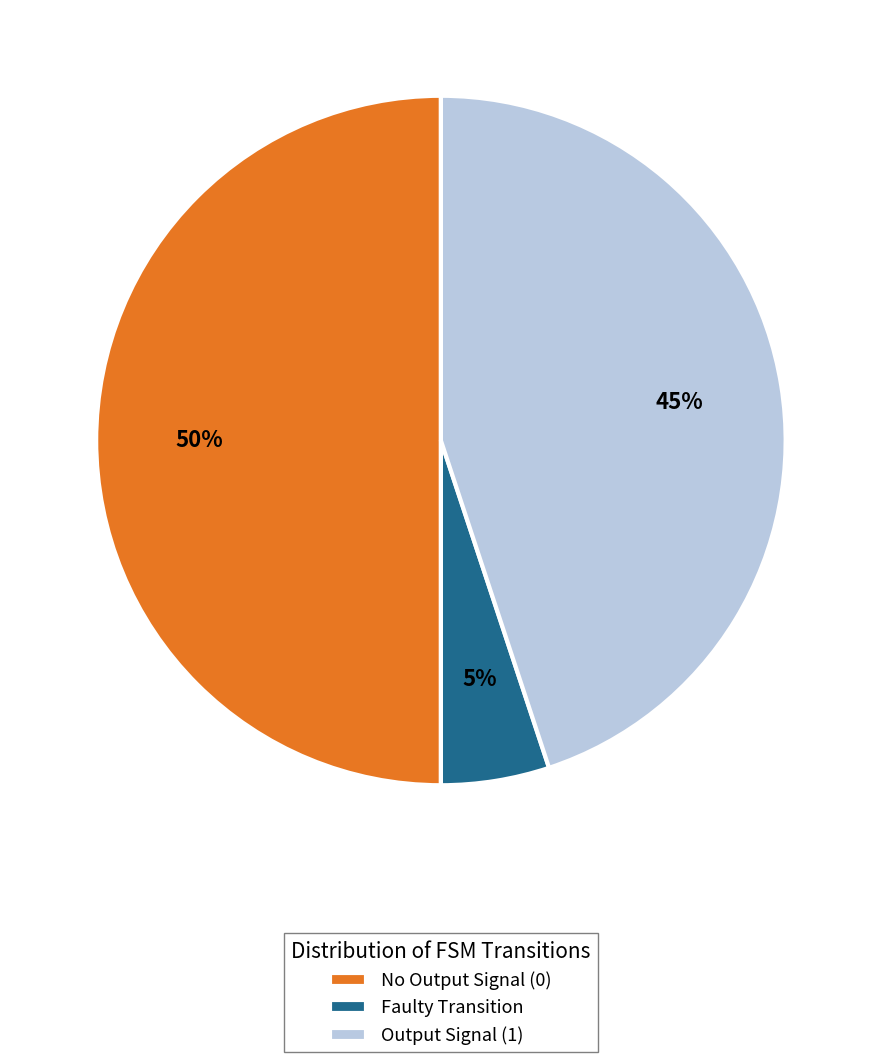

Is Output Signal (1) the majority of the pie?

No